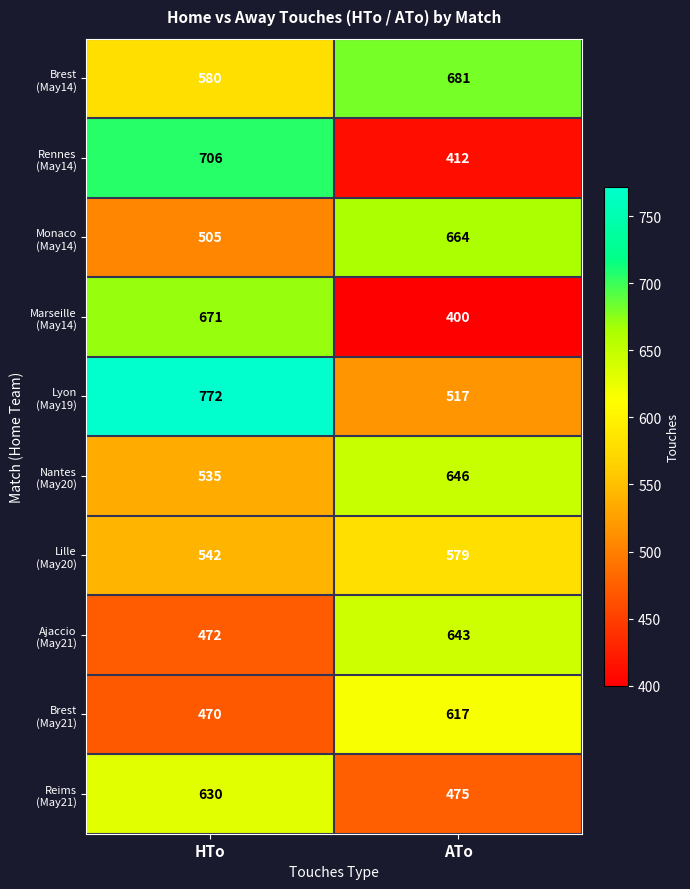

What is the total value across all series at ATo?

5634